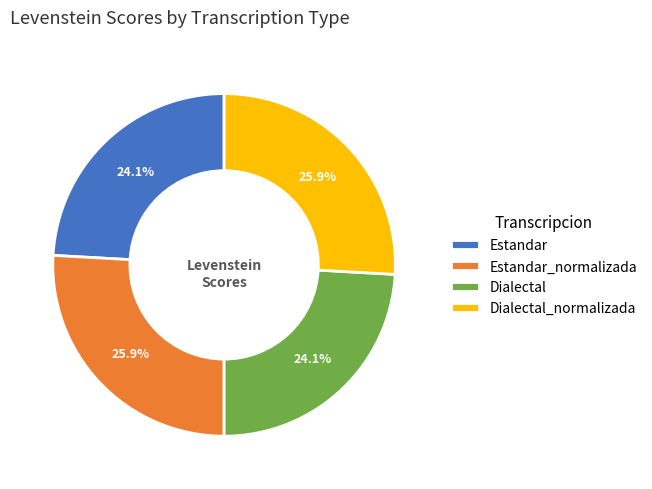

Is there any slice that represents more than half of the pie?

No